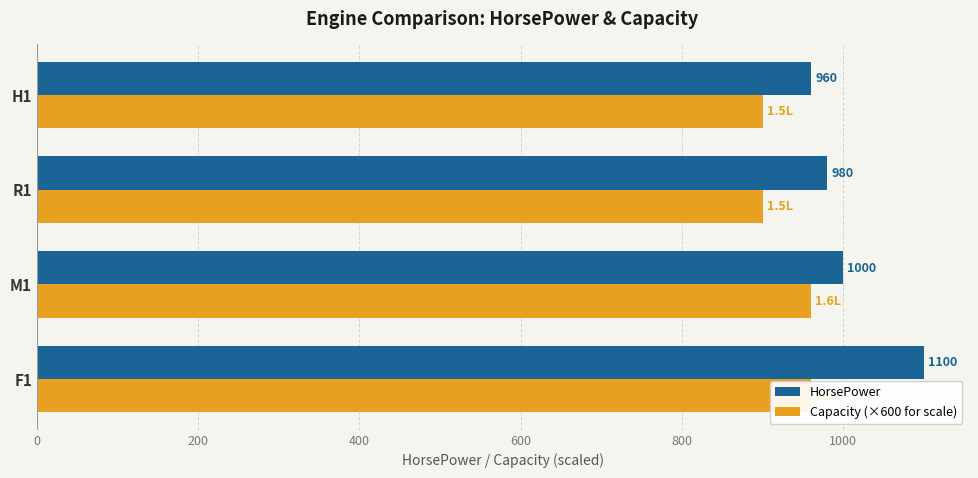

Reading left to right, transcribe all the data shown in this chart.

HorsePower: 1100	1000	980	960
Capacity (×600 for scale): 960	960	900	900